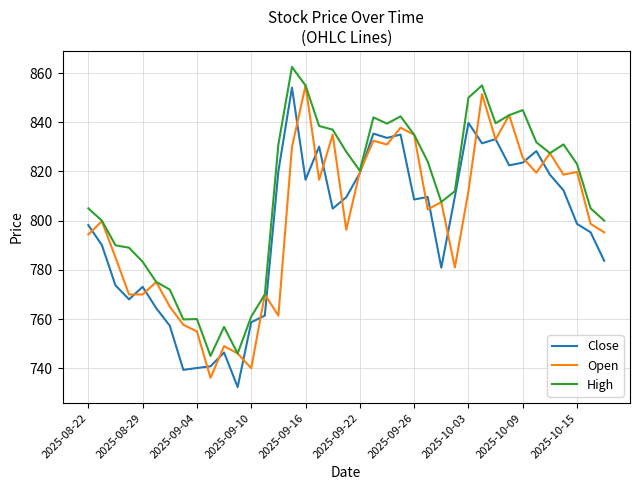

Which series has the largest total across all categories?

High